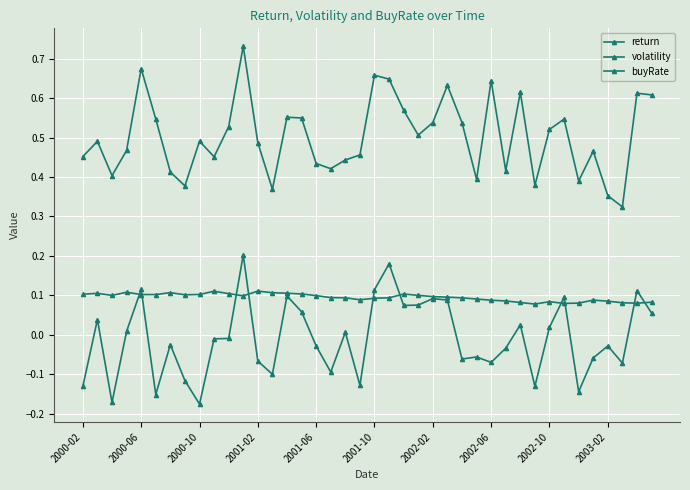

What is the label of the 6th point from the left?

2001-10